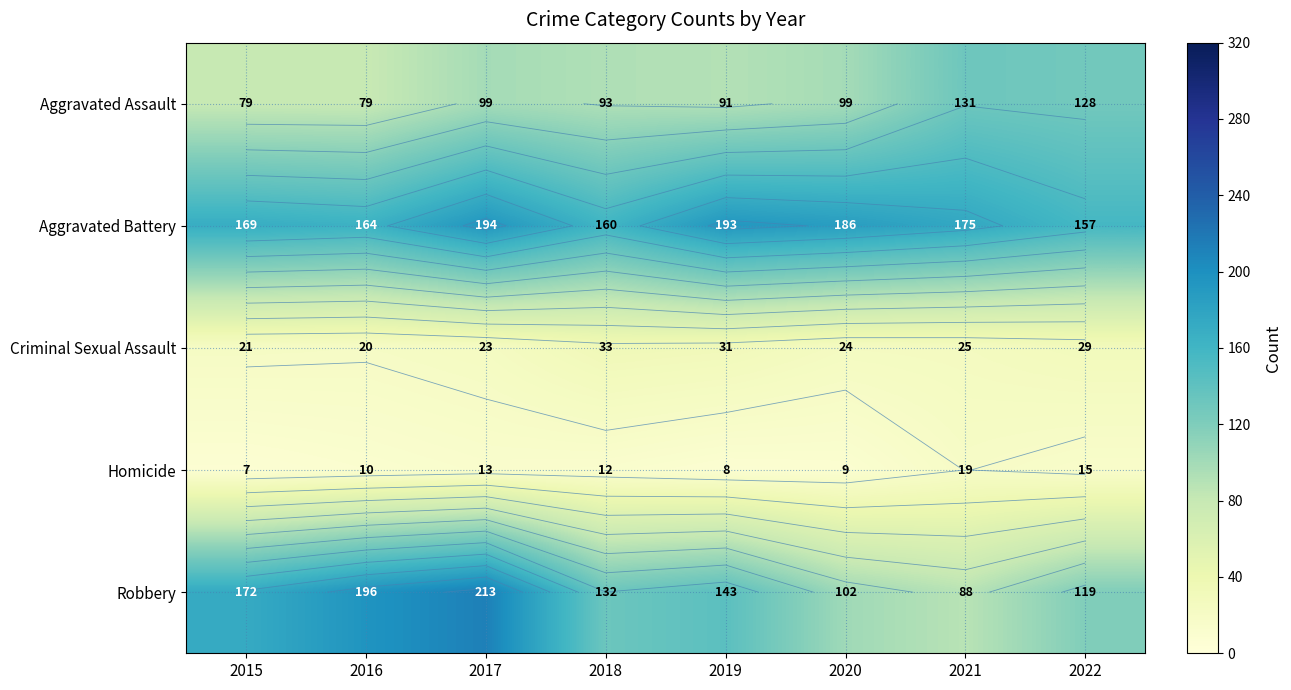

At 2022, list the series in order from largest to smallest.

Aggravated Battery, Aggravated Assault, Robbery, Criminal Sexual Assault, Homicide